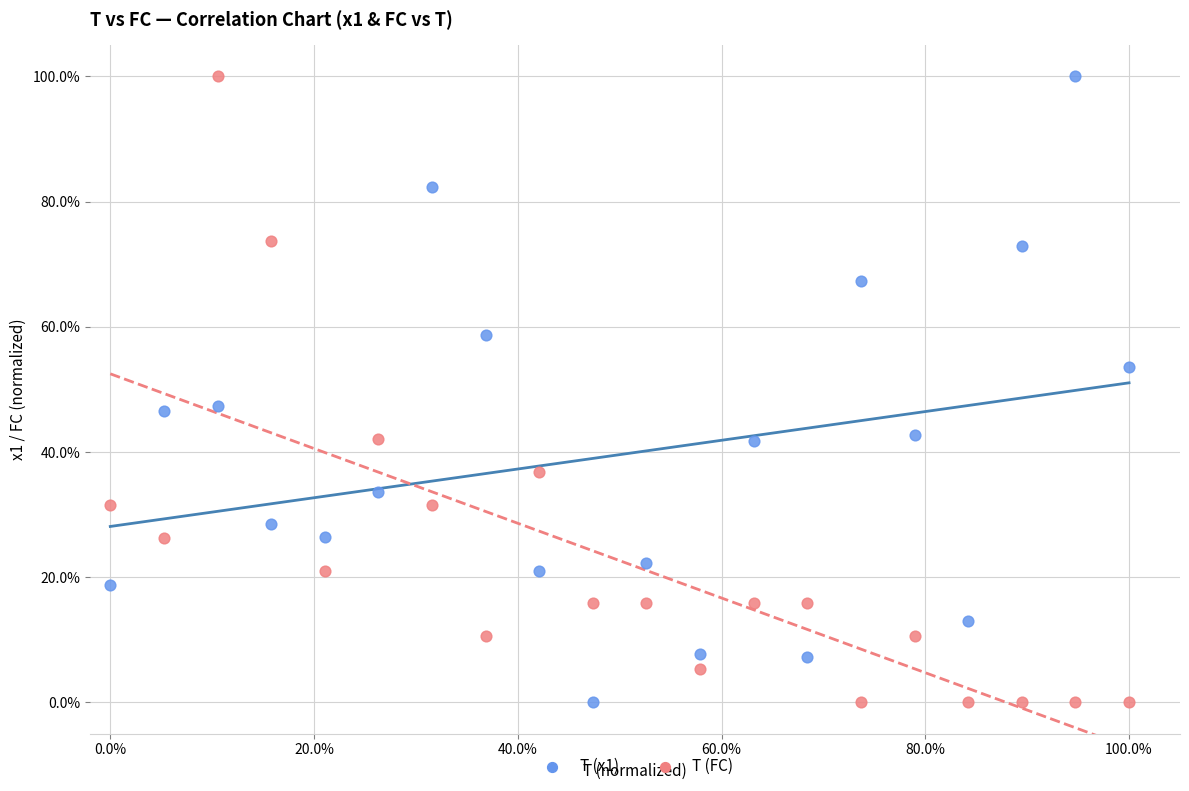

What are all the series names shown in the legend?

T (x1), T (FC)